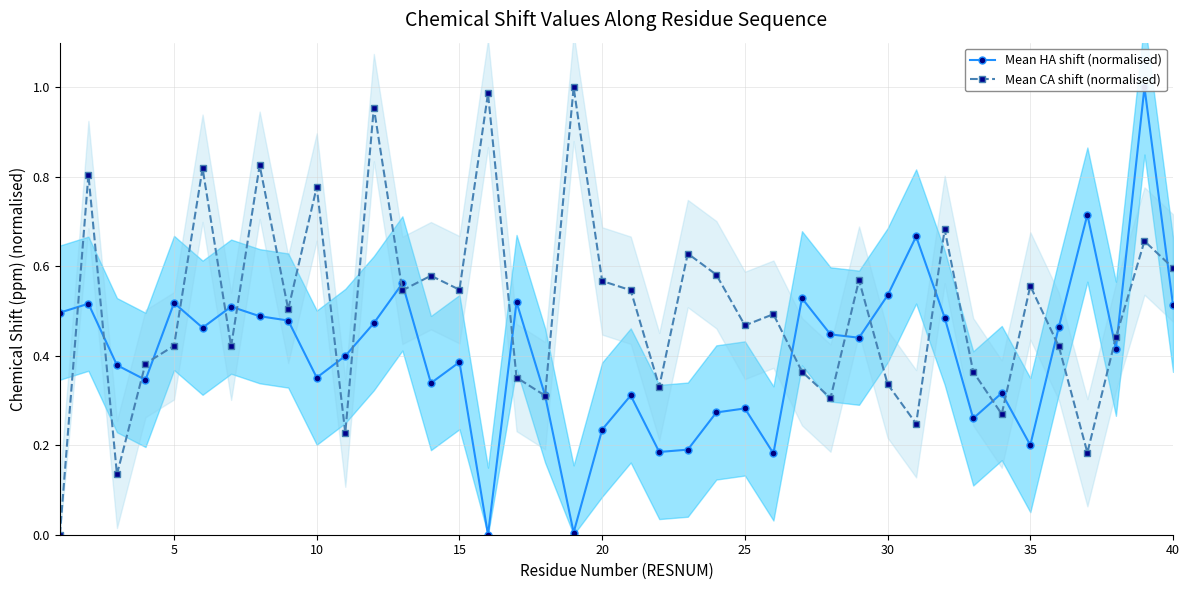

True or false: Mean CA shift (normalised) and Mean HA shift (normalised) intersect in this chart.

True